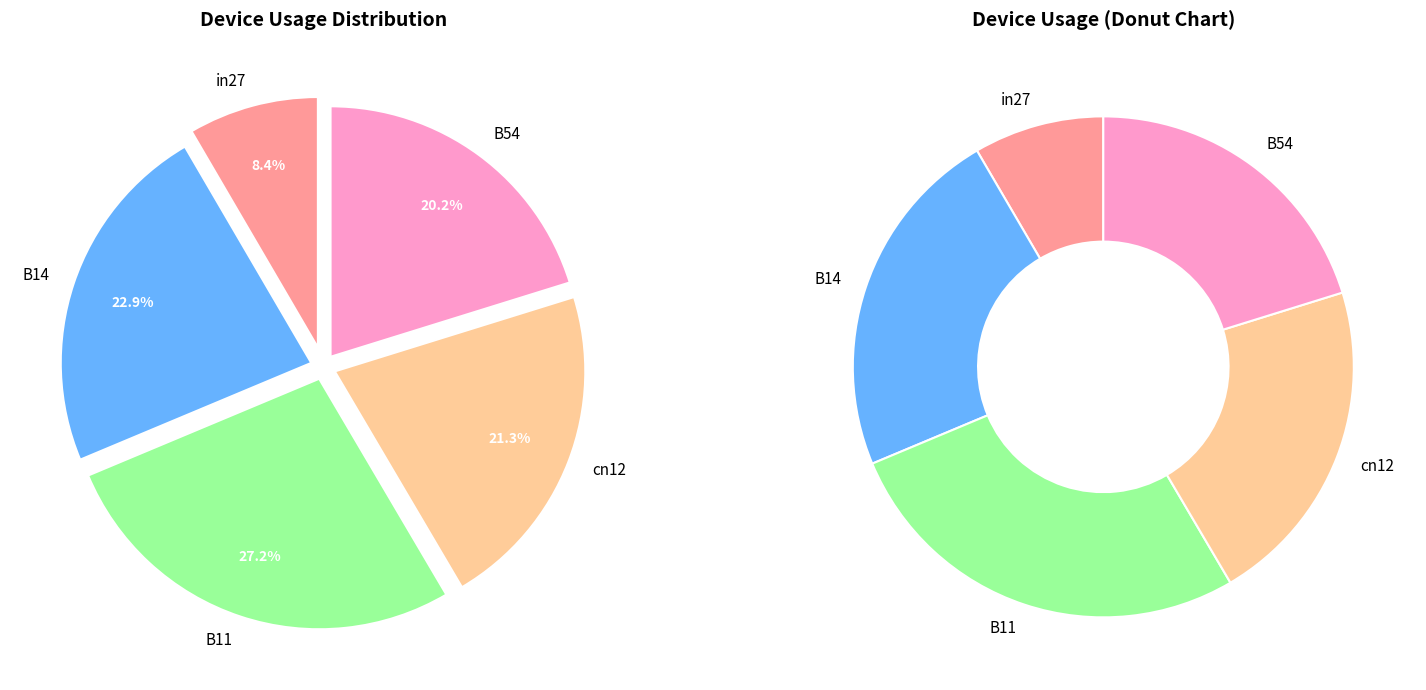

What is the smallest slice in the pie chart?

in27